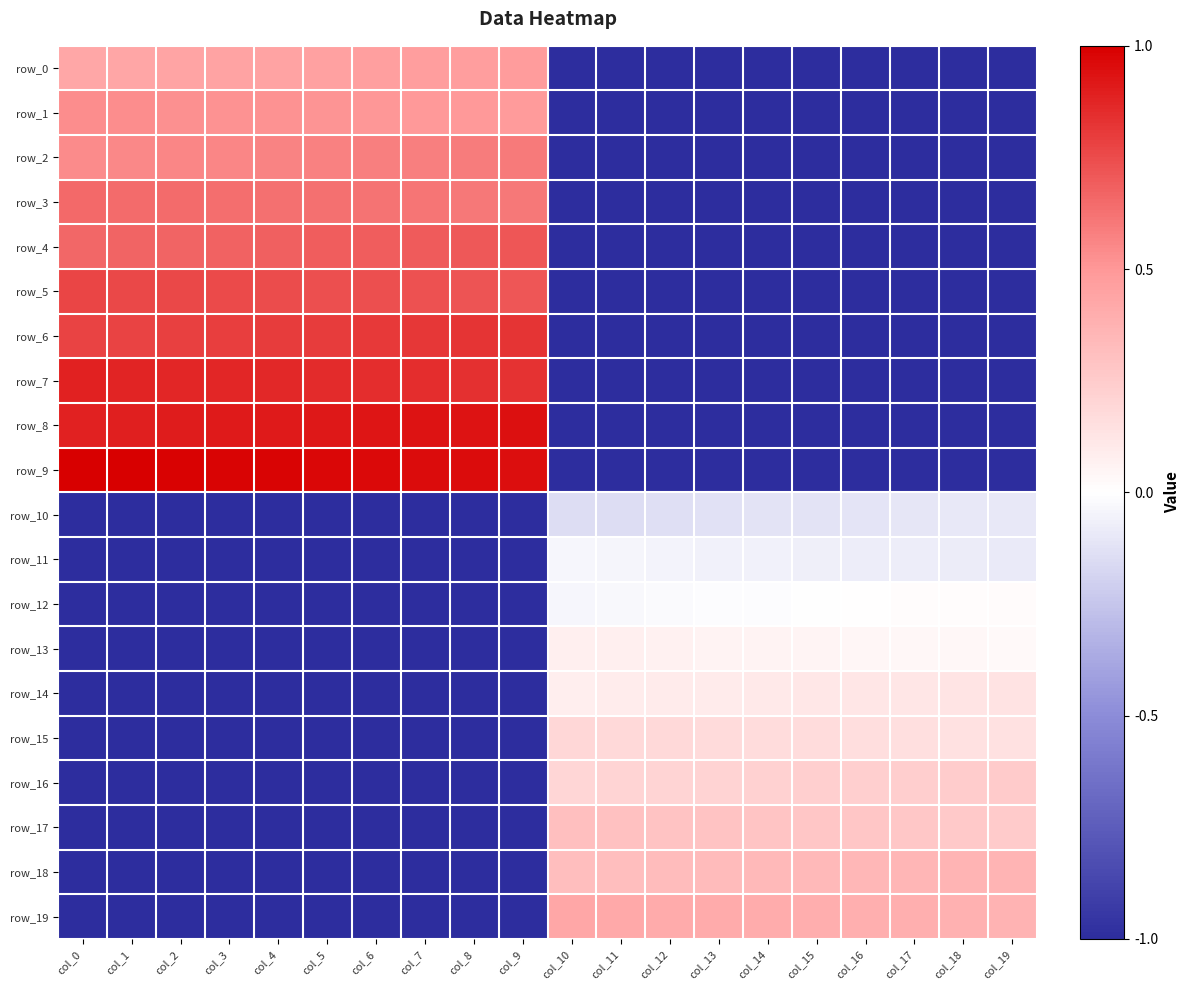

Which has a higher value, col_0 or col_1?

col_1